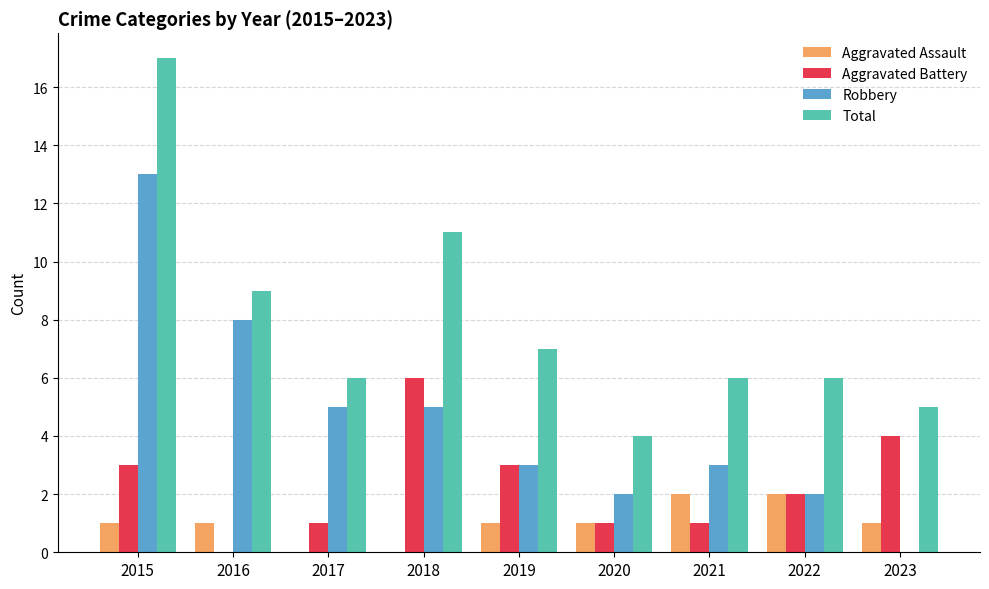

Reading left to right, transcribe all the data shown in this chart.

Aggravated Assault: 1	1	0	0	1	1	2	2	1
Aggravated Battery: 3	0	1	6	3	1	1	2	4
Robbery: 13	8	5	5	3	2	3	2	0
Total: 17	9	6	11	7	4	6	6	5